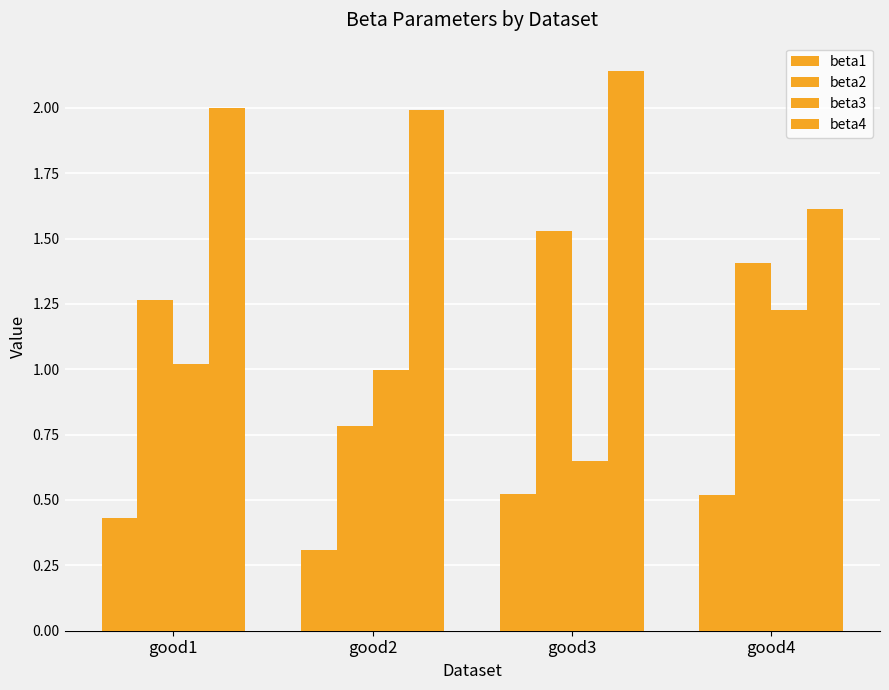

What is the value of the beta1 bar at the 1st from the left?

0.4